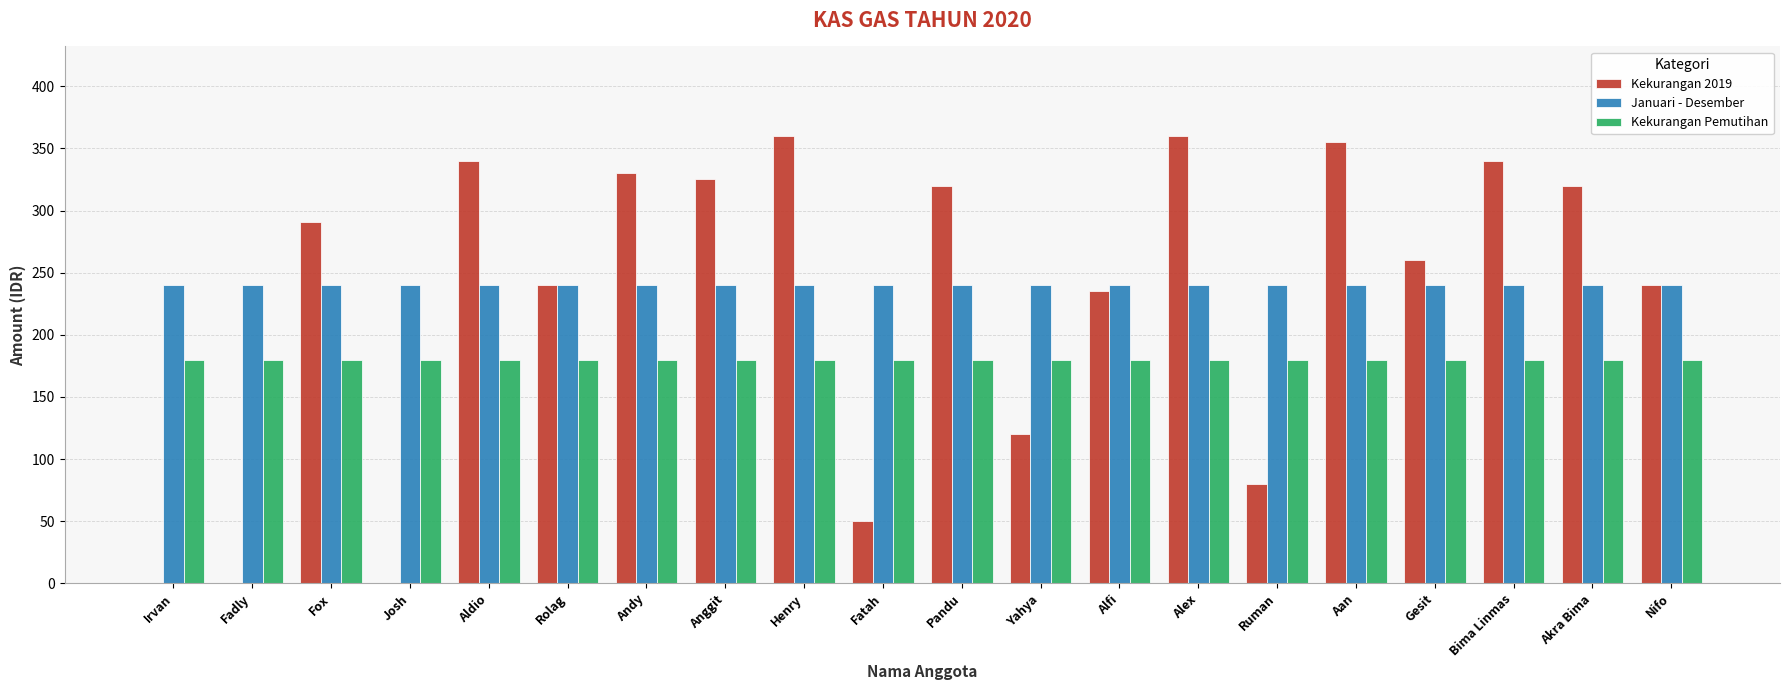

What is the sum of the Kekurangan 2019 values at Aan and Ruman?

435